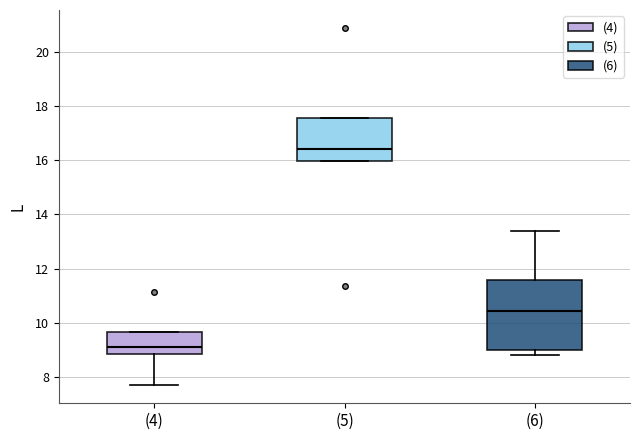

Reading left to right, transcribe this box plot: for each box, give where its median line is, the range the box spans, and where its two whiskers end, as read against the y-axis. The values are not printed on the chart, so give them approximately, as read against the axis.

(4): median 9.2, box 8.8 to 9.6, whiskers 7.6 to 9.6
(5): median 16.4, box 16.0 to 17.6, whiskers 16.0 to 17.6
(6): median 10.4, box 9.0 to 11.6, whiskers 8.8 to 13.4